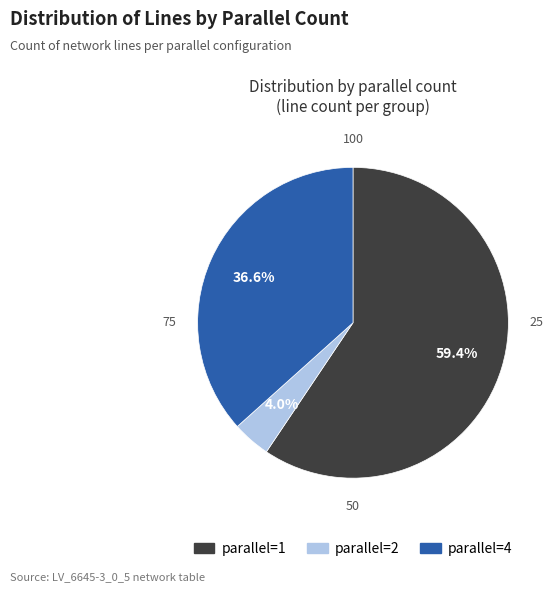

How many segments does this pie chart have?

3